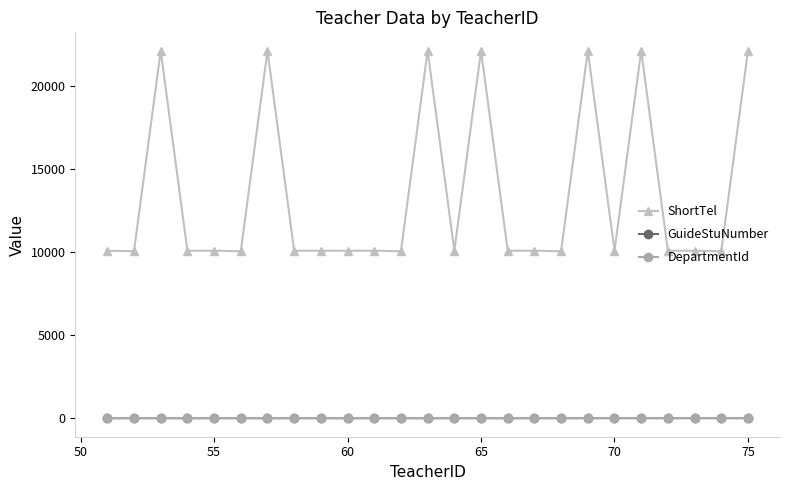

Which series has the largest total across all categories?

ShortTel